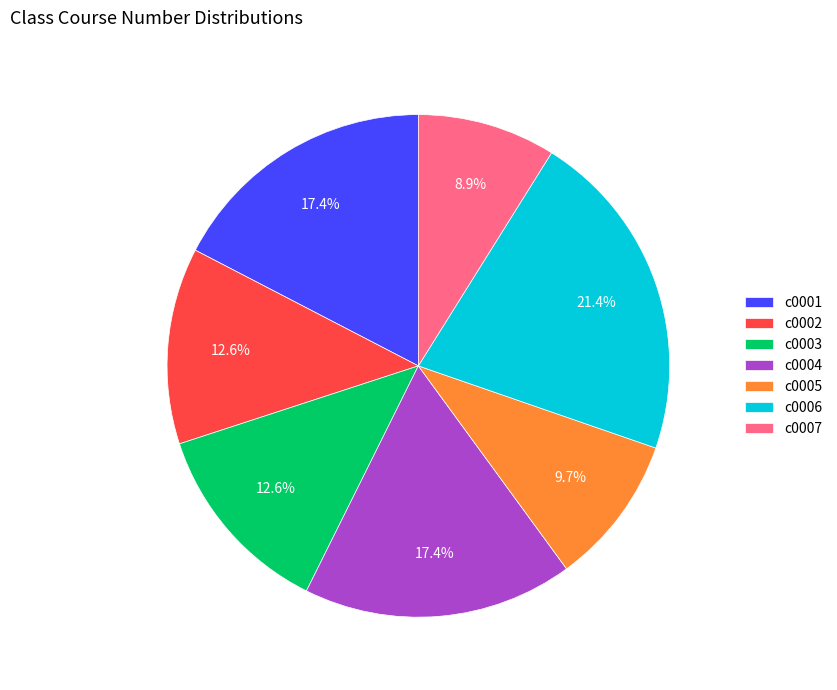

To the nearest percent, what percentage of the pie is c0003?

13%